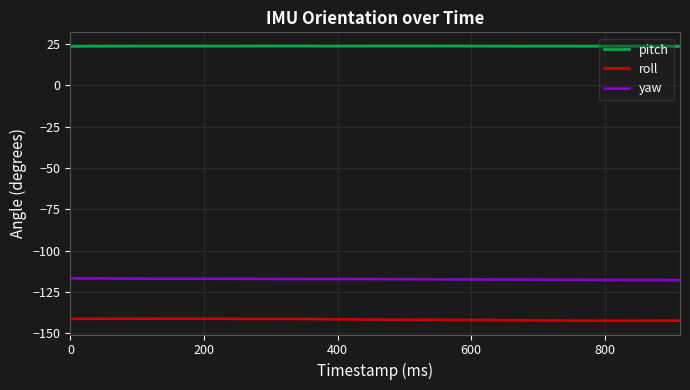

List the series in order of their peak value, highest first.

pitch, yaw, roll